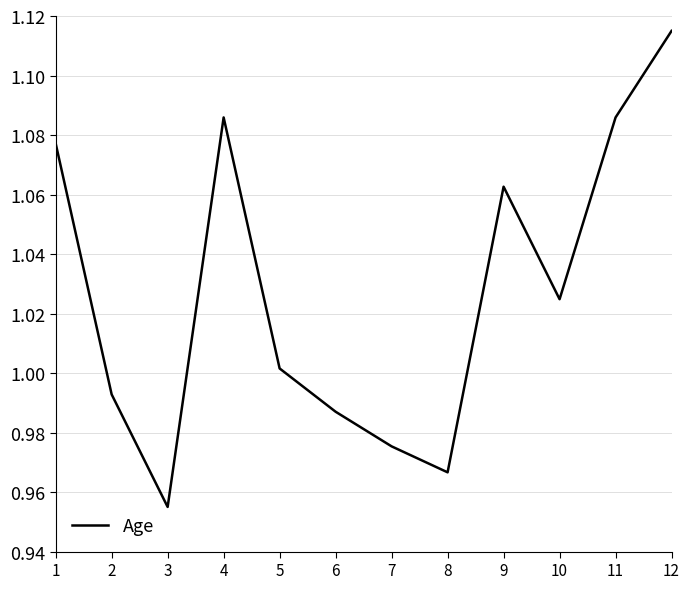

At which category does the data reach its first local peak?

4